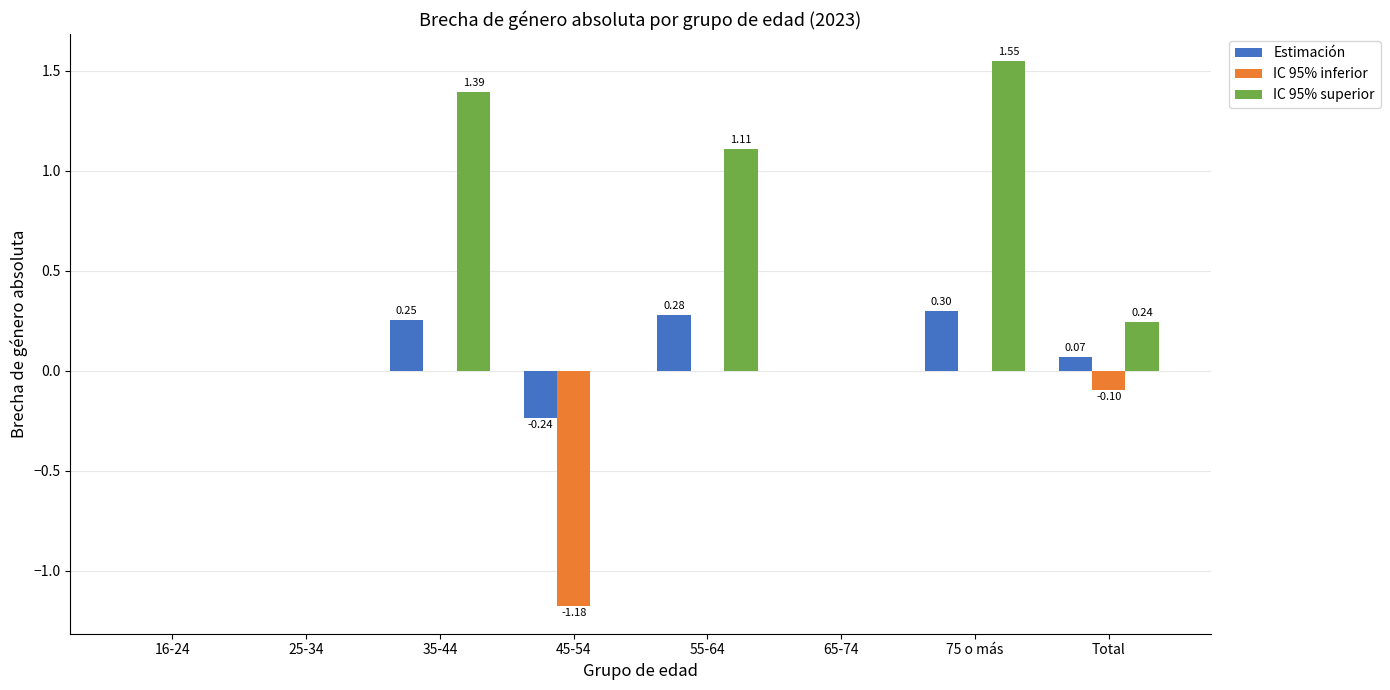

What is the sum of all IC 95% inferior values?

-1.3